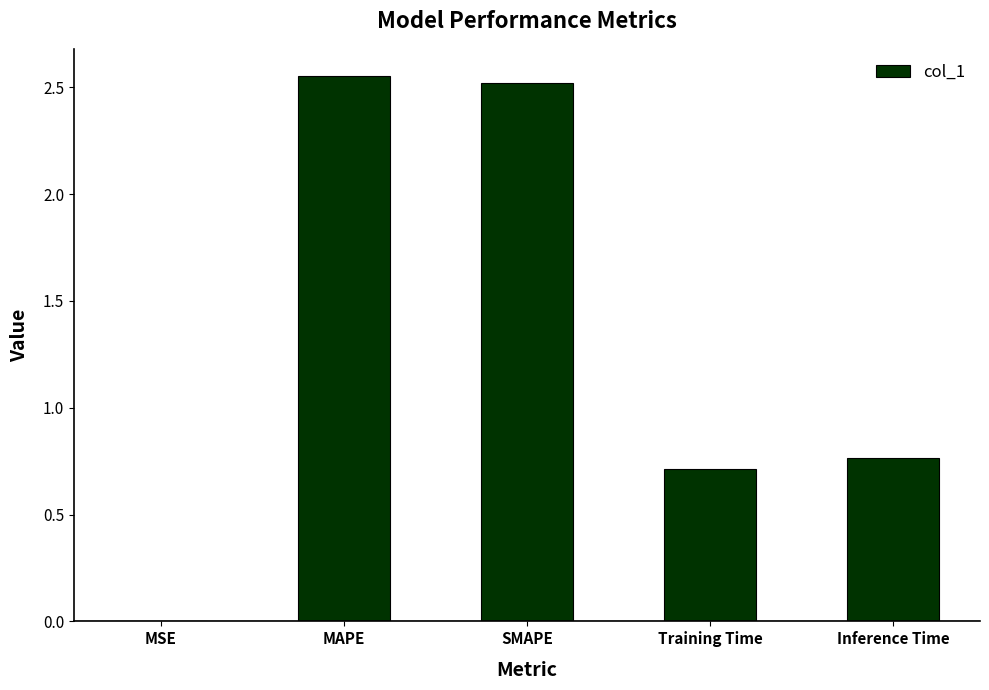

Is it true that the value at Inference Time is 1.1?

False